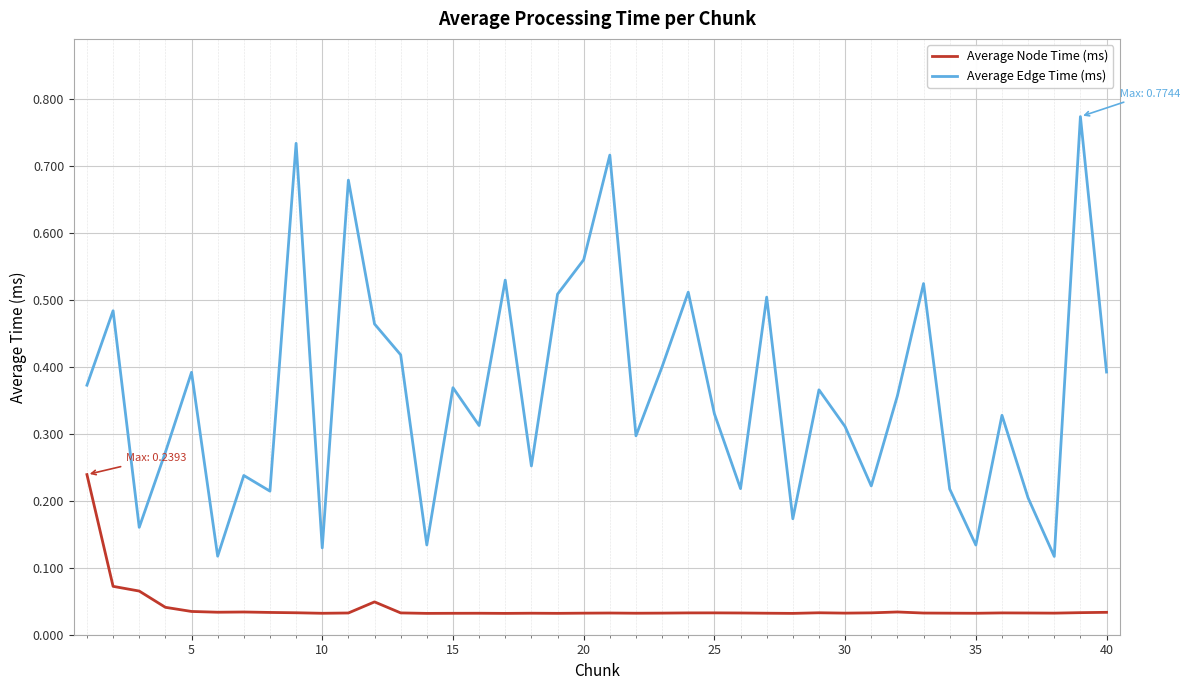

At how many categories does at least one series exceed 0?

40